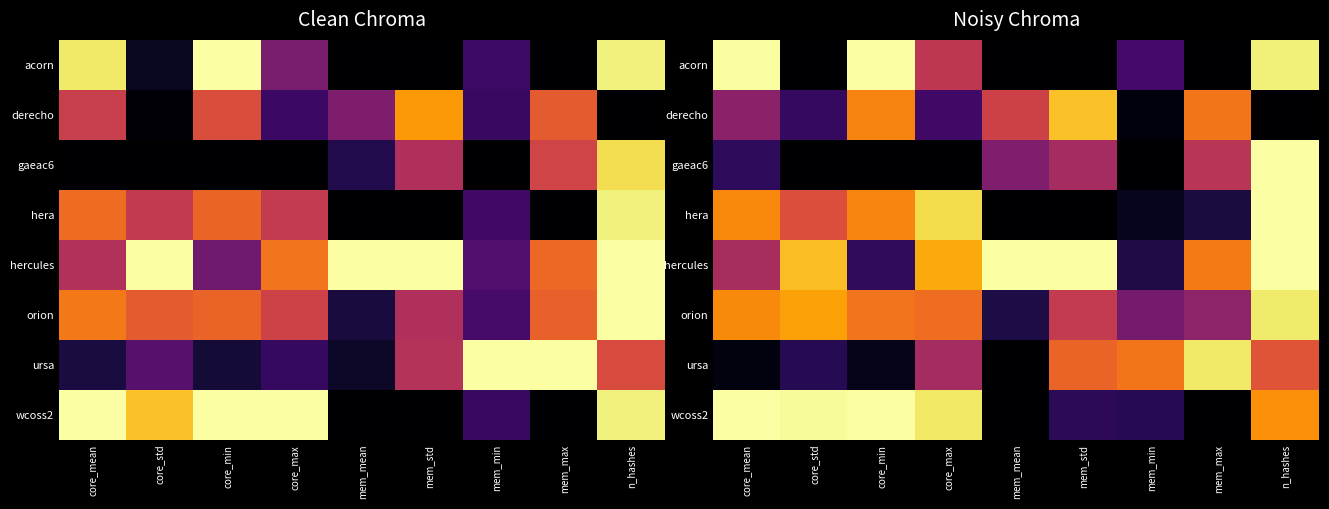

The value of hercules at mem_min is 0.1. True or false?

True